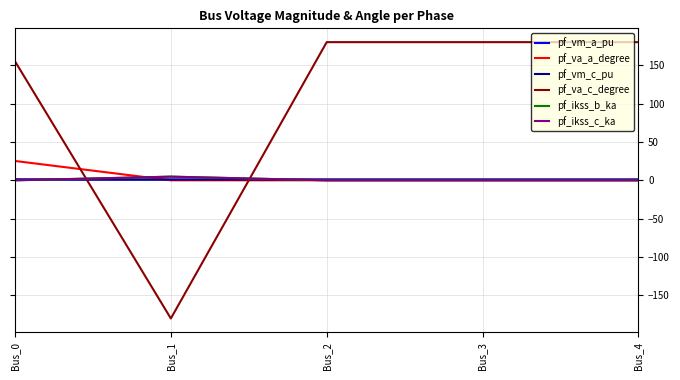

What is the total value across all series at Bus_2?

181.9